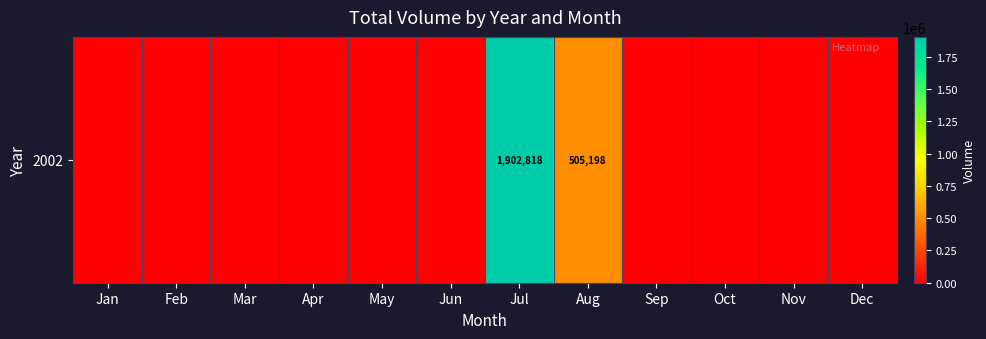

Is it true that the value at Jan is -863729?

False